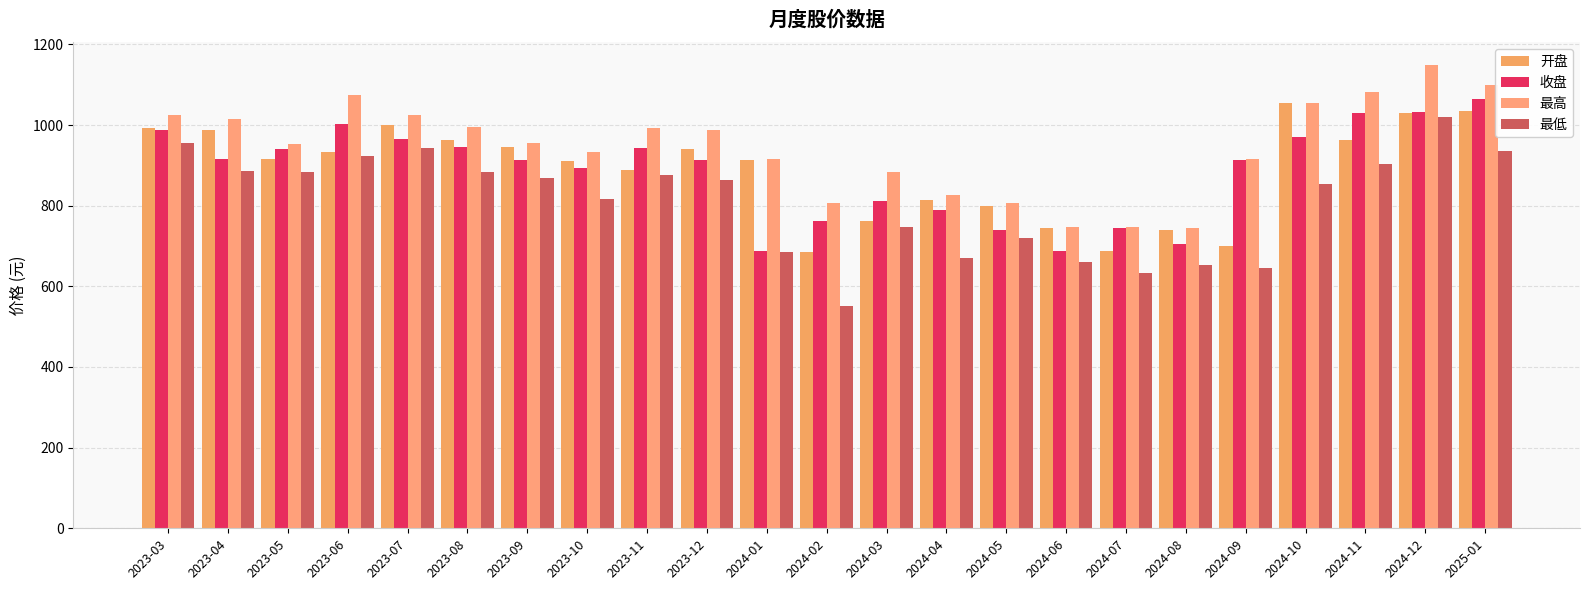

What is the label of the 5th bar from the left?

2023-07